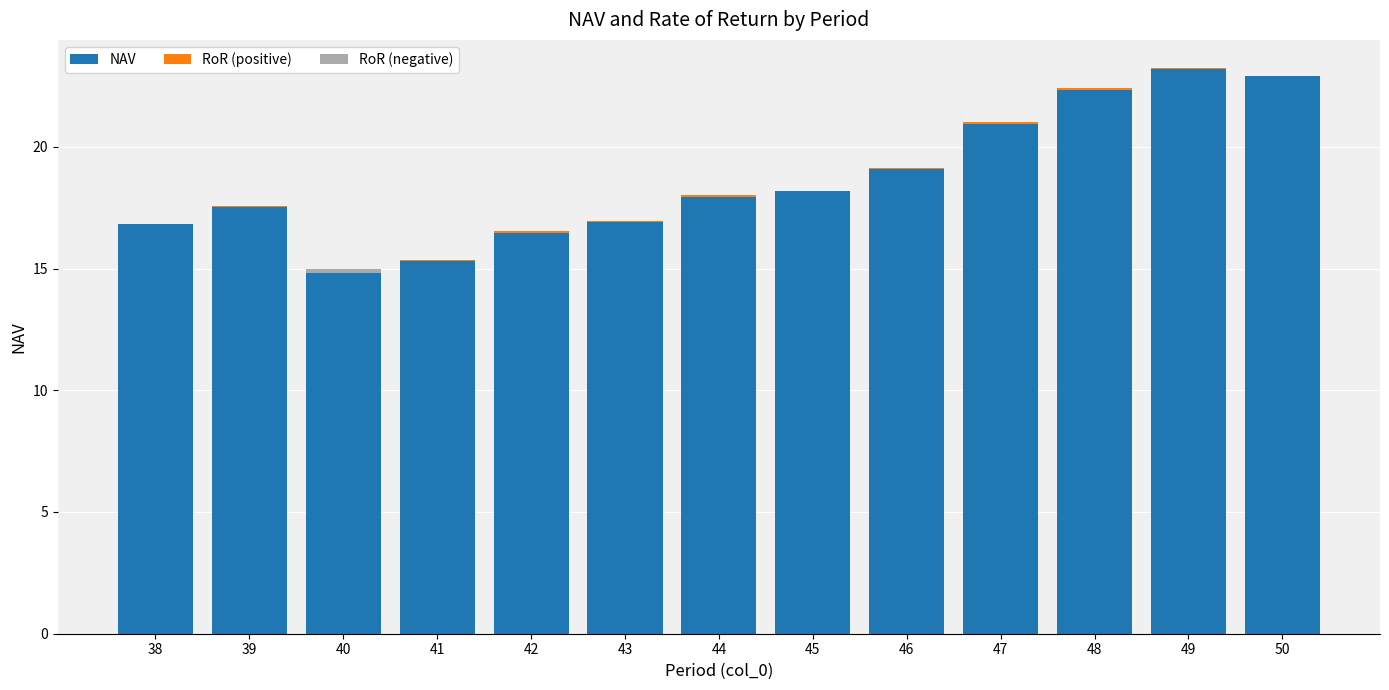

Reading left to right, transcribe all the data shown in this chart.

NAV: 38=16.8	39=17.5	40=15.0	41=15.3	42=16.5	43=16.9	44=17.9	45=18.2	46=19.1	47=20.9	48=22.3	49=23.2	50=22.9
RoR (positive): 38=0.0	39=0.0	40=0.0	41=0.0	42=0.1	43=0.0	44=0.1	45=0.0	46=0.0	47=0.1	48=0.1	49=0.0	50=0.0
RoR (negative): 38=0.0	39=0.0	40=0.1	41=0.0	42=0.0	43=0.0	44=0.0	45=0.0	46=0.0	47=0.0	48=0.0	49=0.0	50=0.0